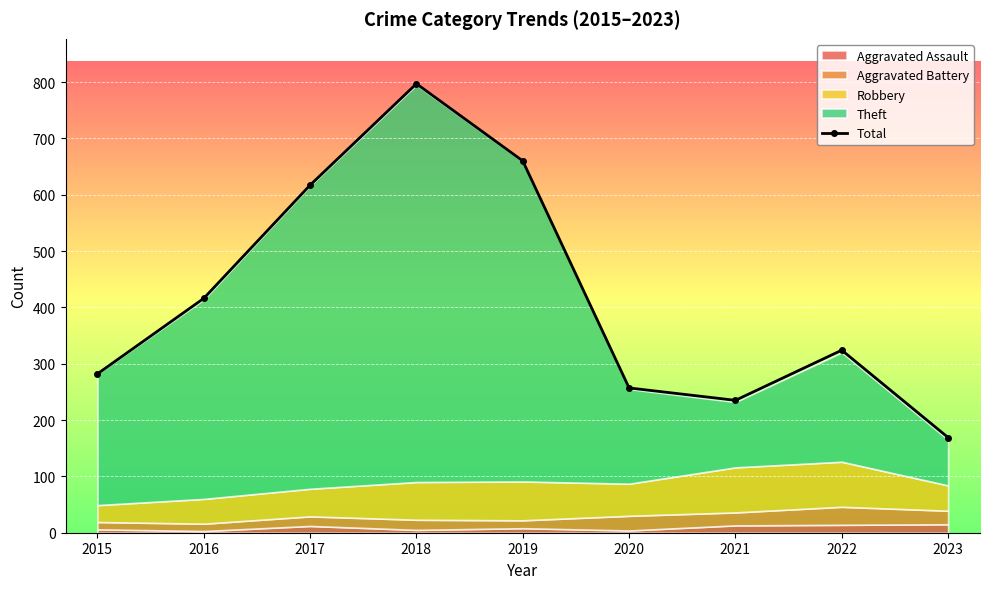

True or false: the data shows 660 at 2019.

True